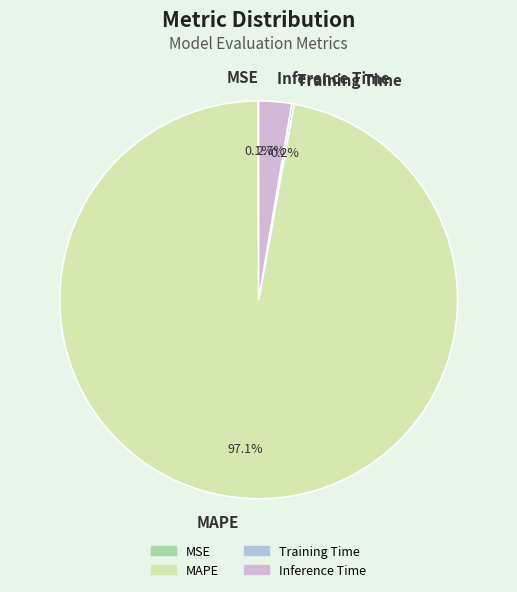

True or false: Inference Time accounts for 3% of the total.

True